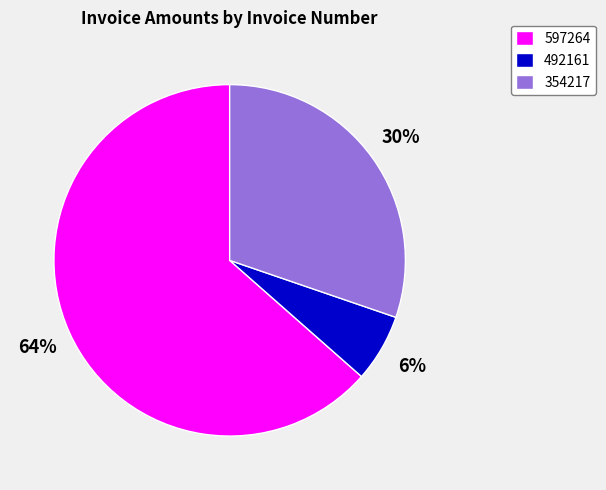

Is it true that 597264 is 64% of the pie?

True